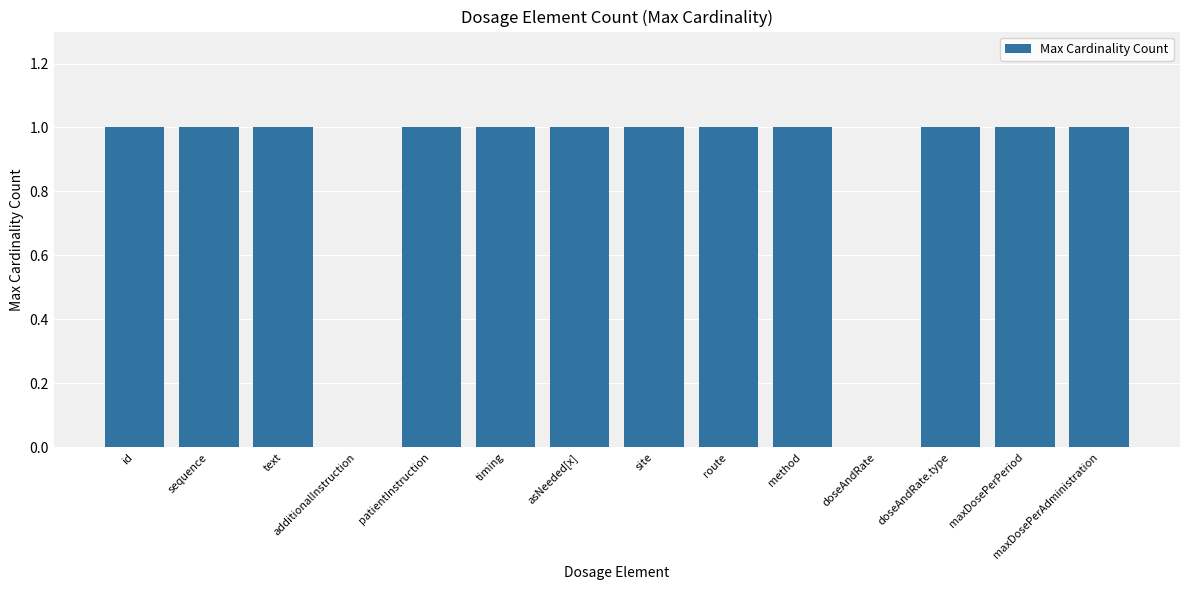

What is the sum of all values?

12